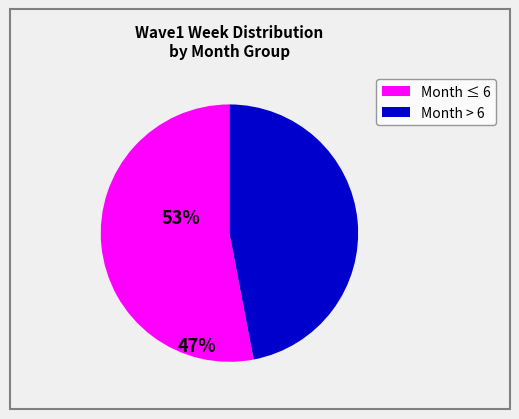

Count the number of slices in the pie.

2